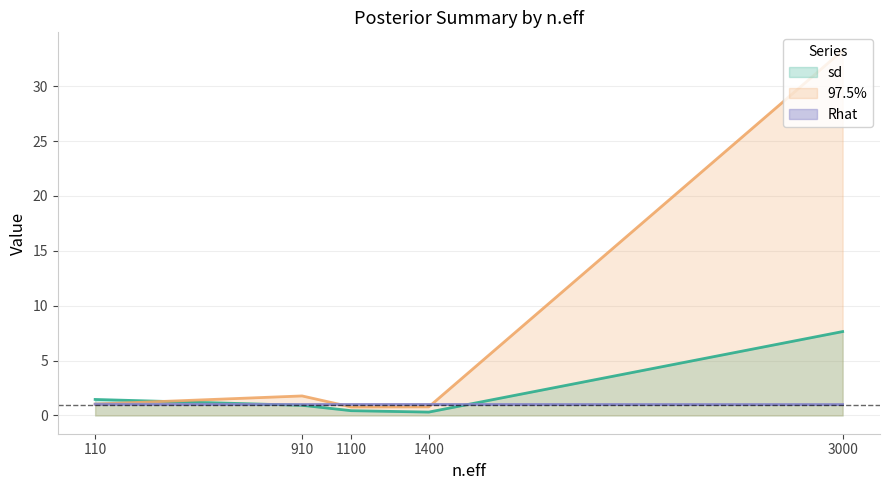

Reading left to right, list all the values displayed in this chart.

sd: 3000=7.6	910=0.9	1100=0.4	1400=0.3	110=1.5
97.5%: 3000=33.2	910=1.8	1100=0.8	1400=0.8	110=1.0
Rhat: 3000=1.0	910=1.0	1100=1.0	1400=1.0	110=1.0